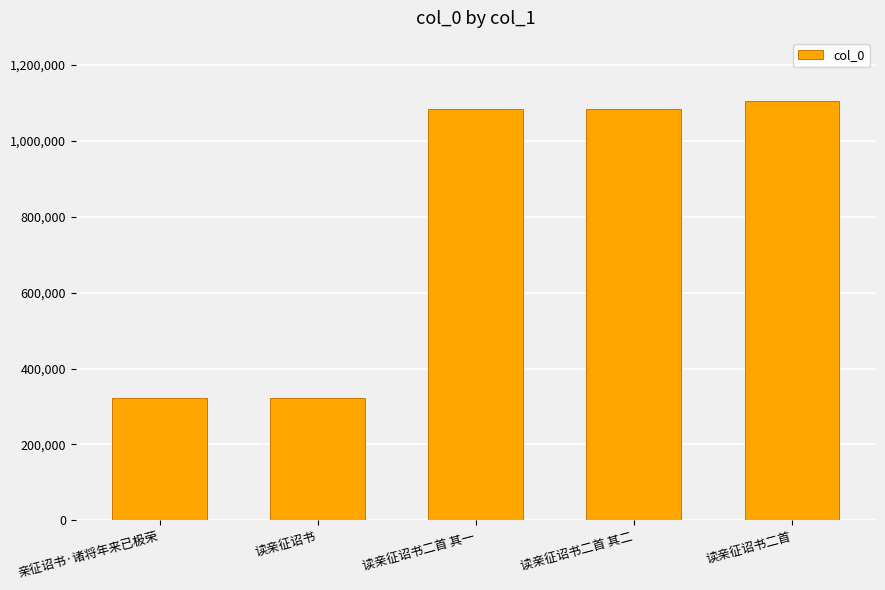

How many data points are less than 1084340?

2